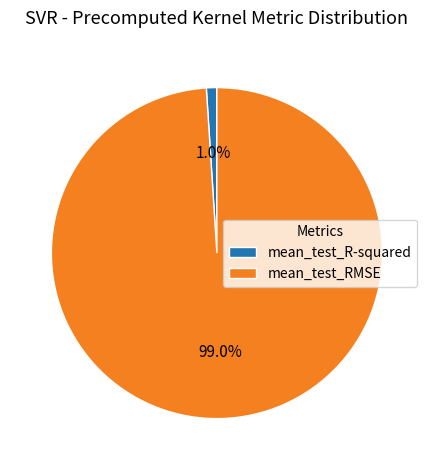

Which category has the smallest portion of the pie?

mean_test_R-squared